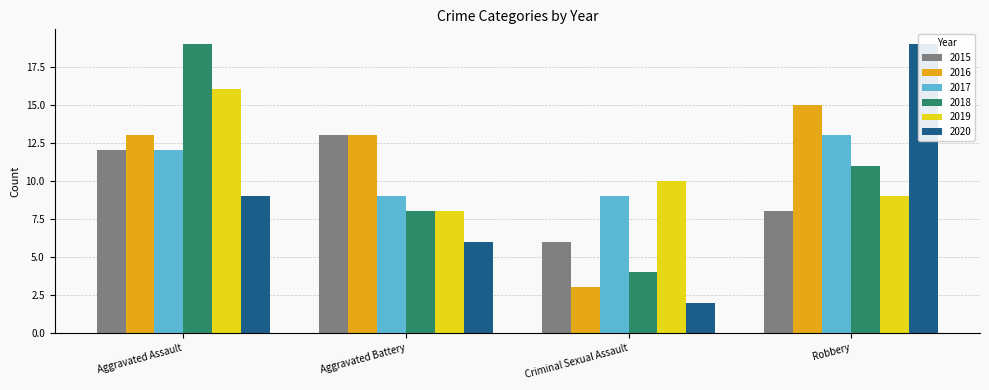

What position from the right is Robbery?

1